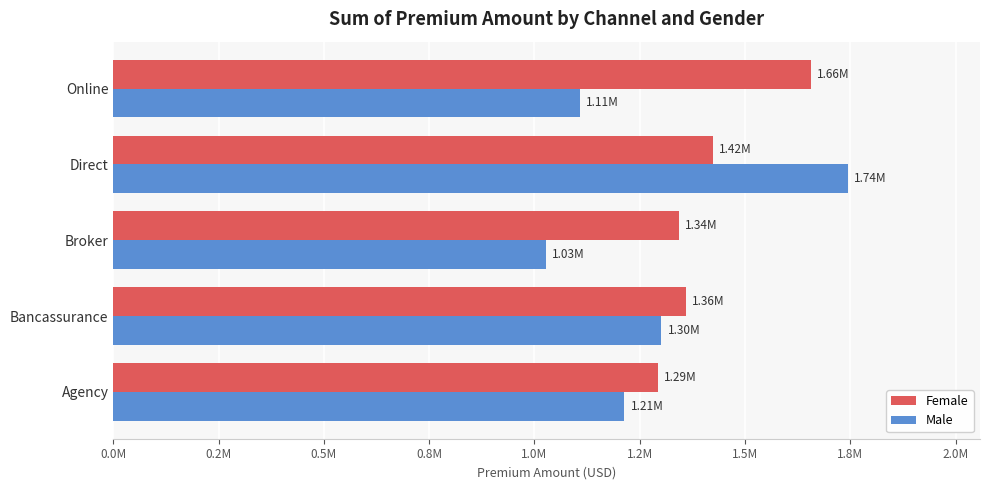

Which series has the largest total across all categories?

Female